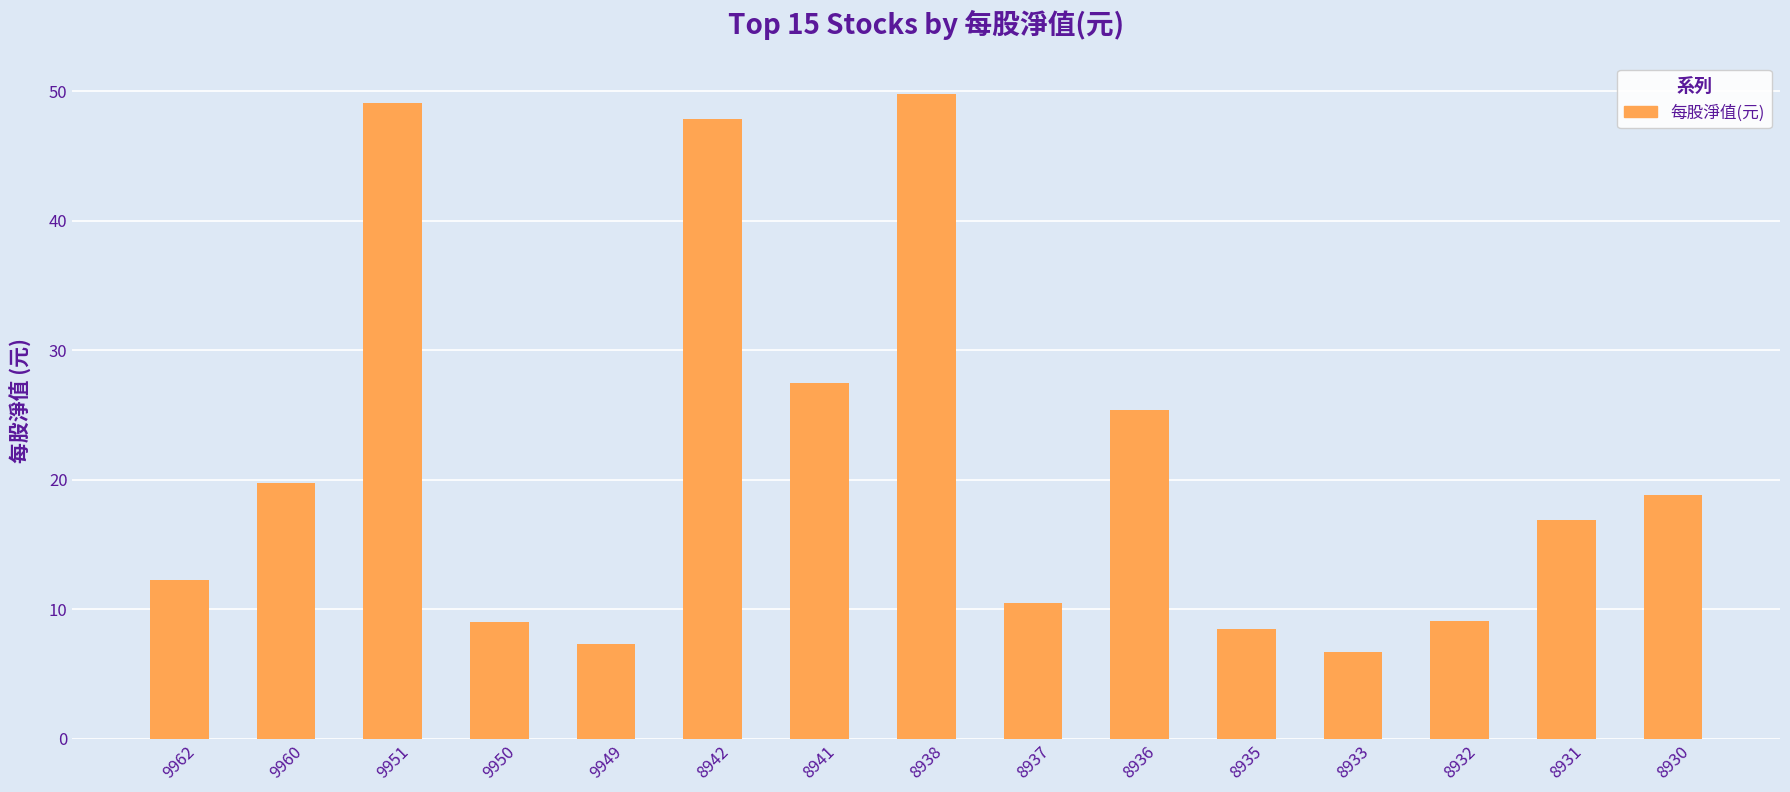

How many data points are above 16?

8